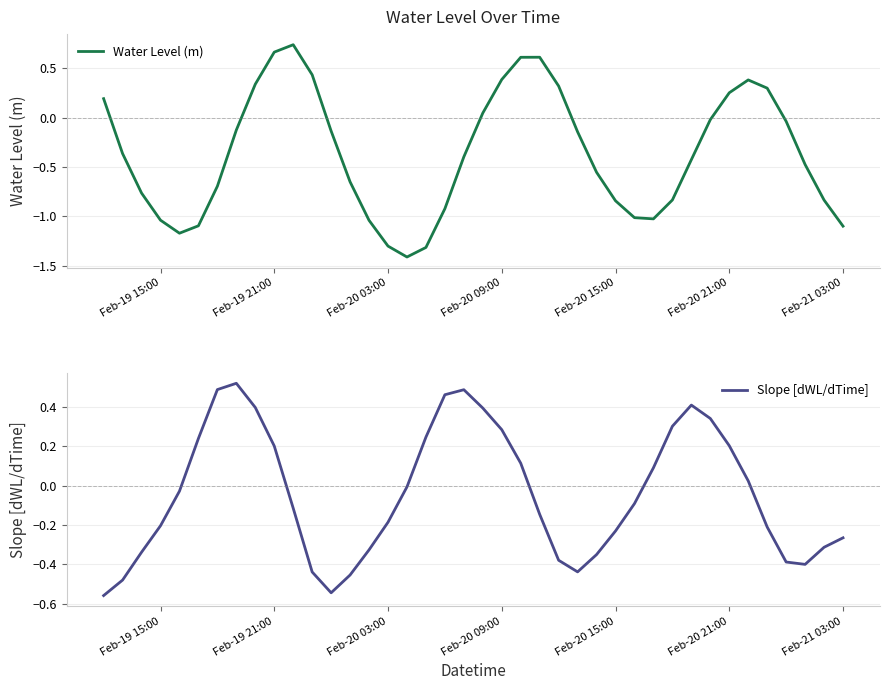

How many lines are shown in the chart?

2